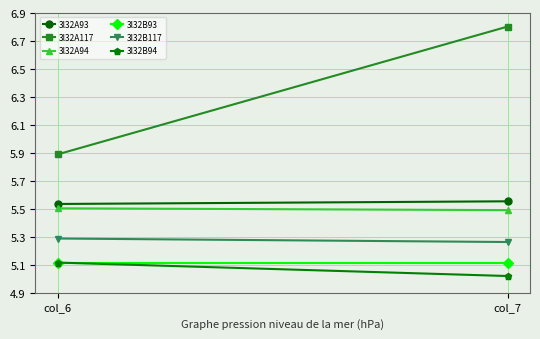

What is the value of the 3l32A93 point at the 1st from the left?

5.5